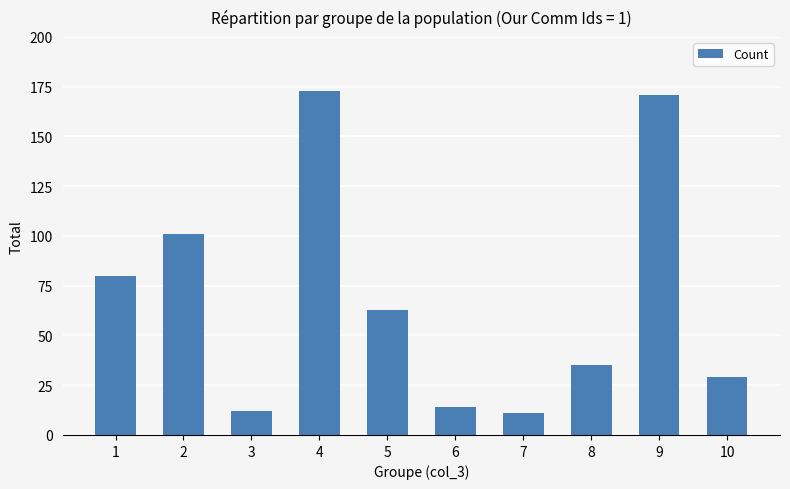

Reading left to right, transcribe all the data shown in this chart.

1=80	2=101	3=12	4=173	5=63	6=14	7=11	8=35	9=171	10=29